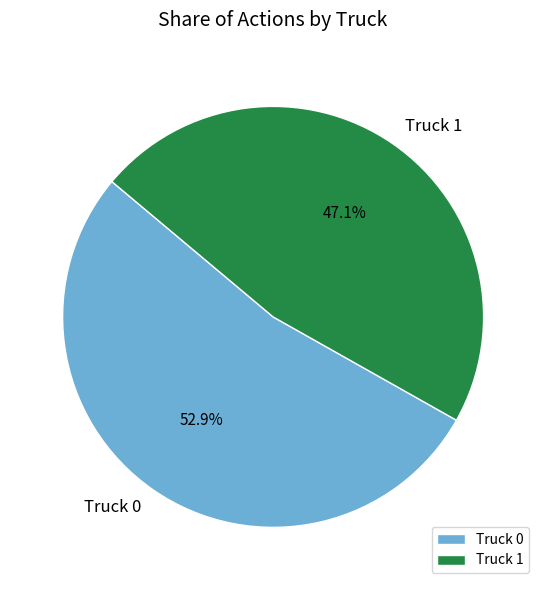

Rank the categories by value from lowest to highest.

Truck 1, Truck 0